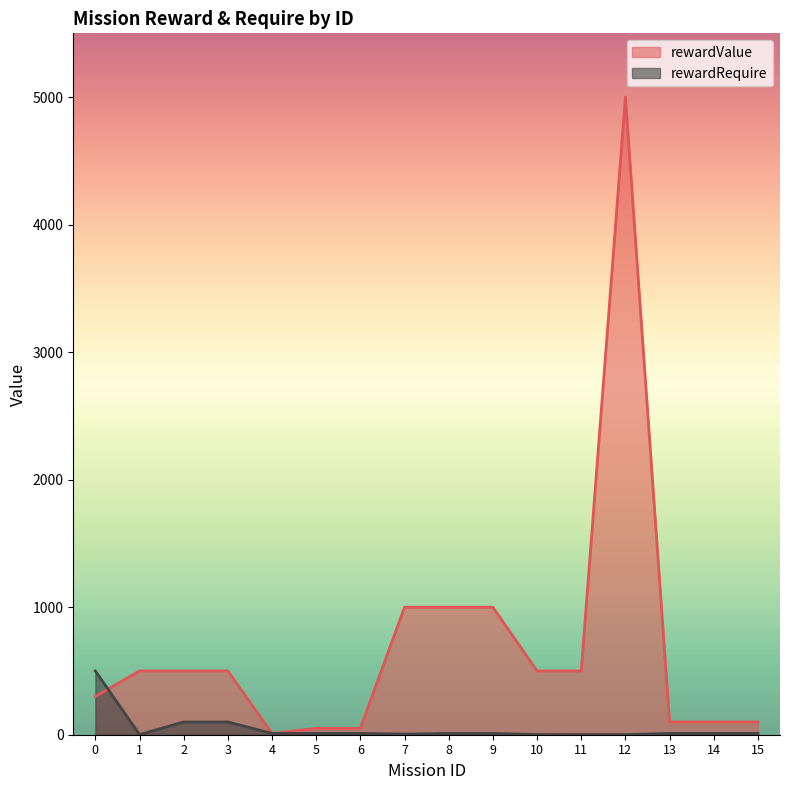

Does the chart have visible grid lines?

No